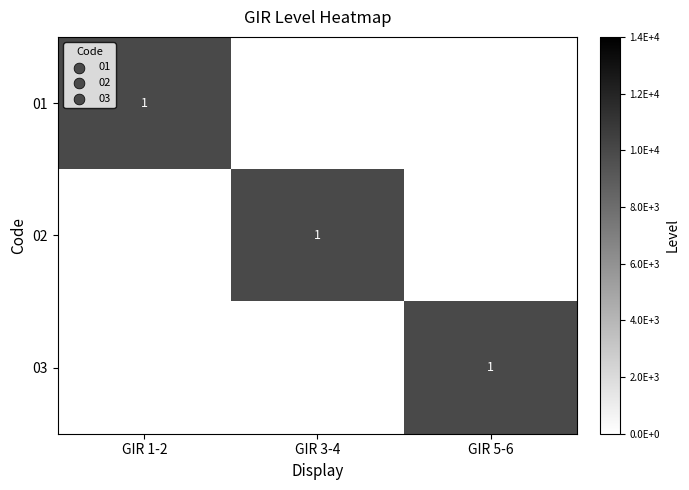

Is it true that 01 equals 1 at GIR 1-2?

True